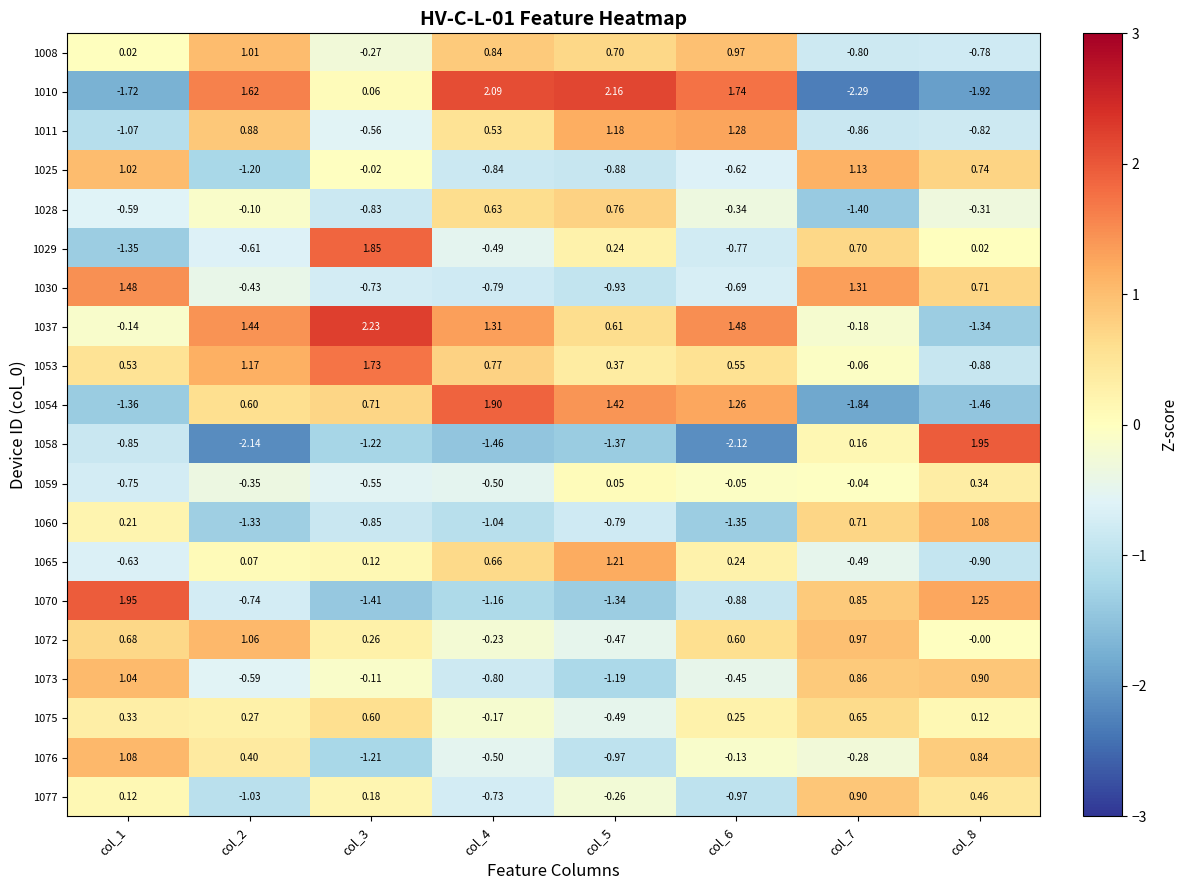

Is the value of 1059 at col_6 greater than the value of 1030 at col_1?

No